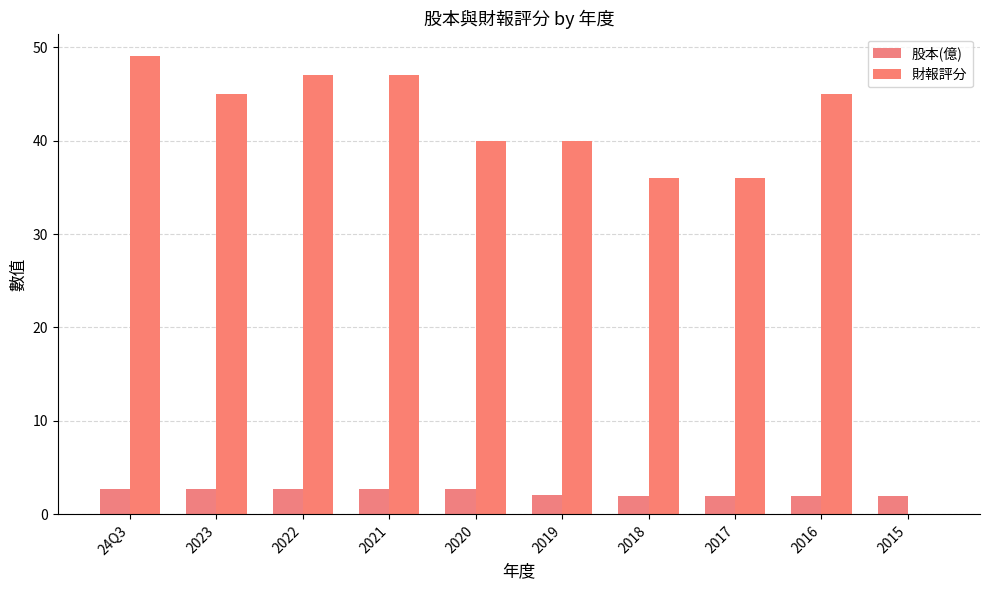

How many distinct data groups are displayed?

2